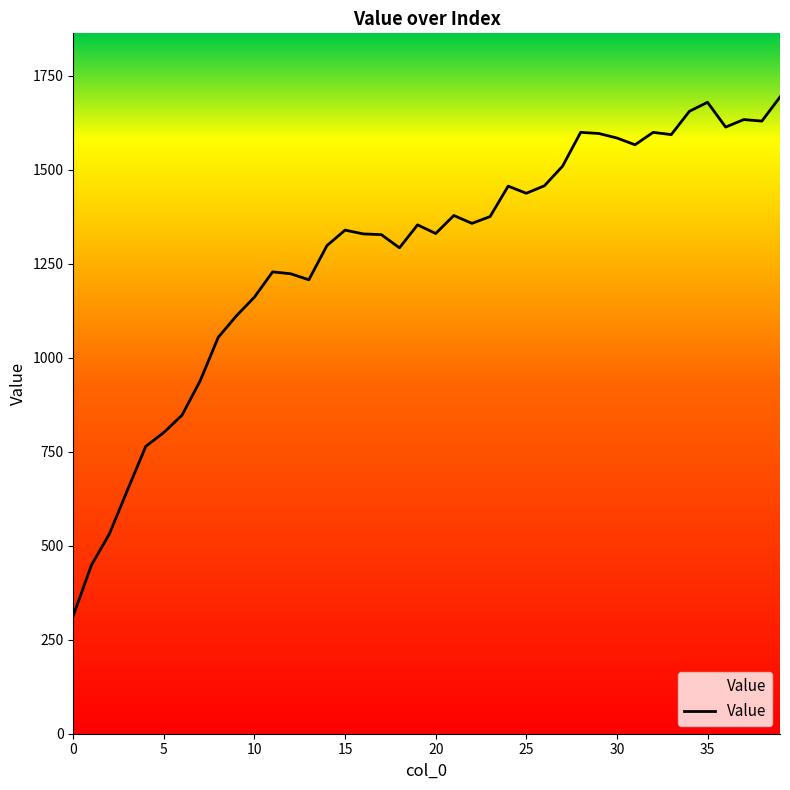

What is the difference between the maximum and minimum values?

1379